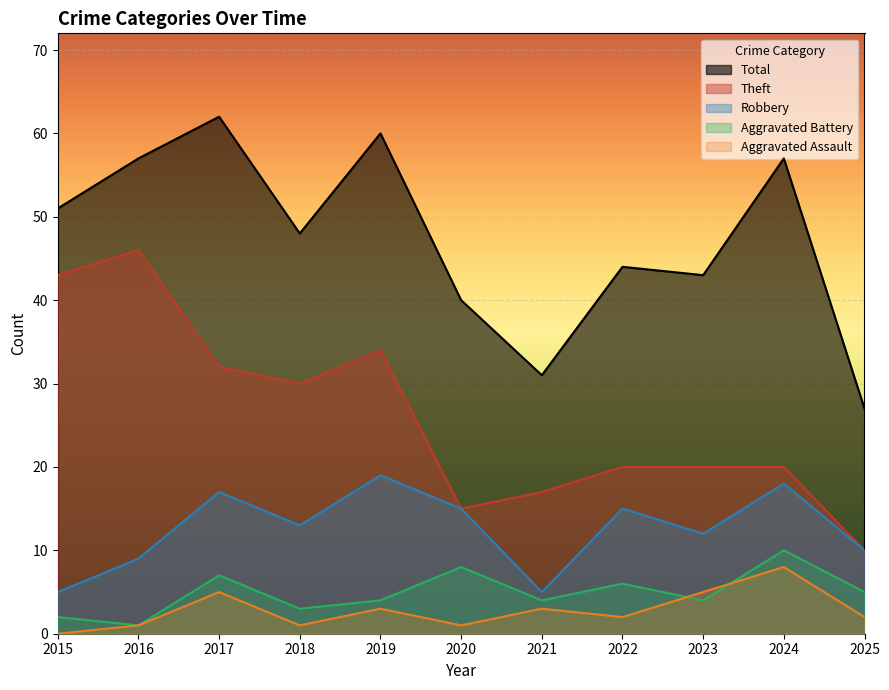

What is the sum of the Total values at 2019 and 2021?

91